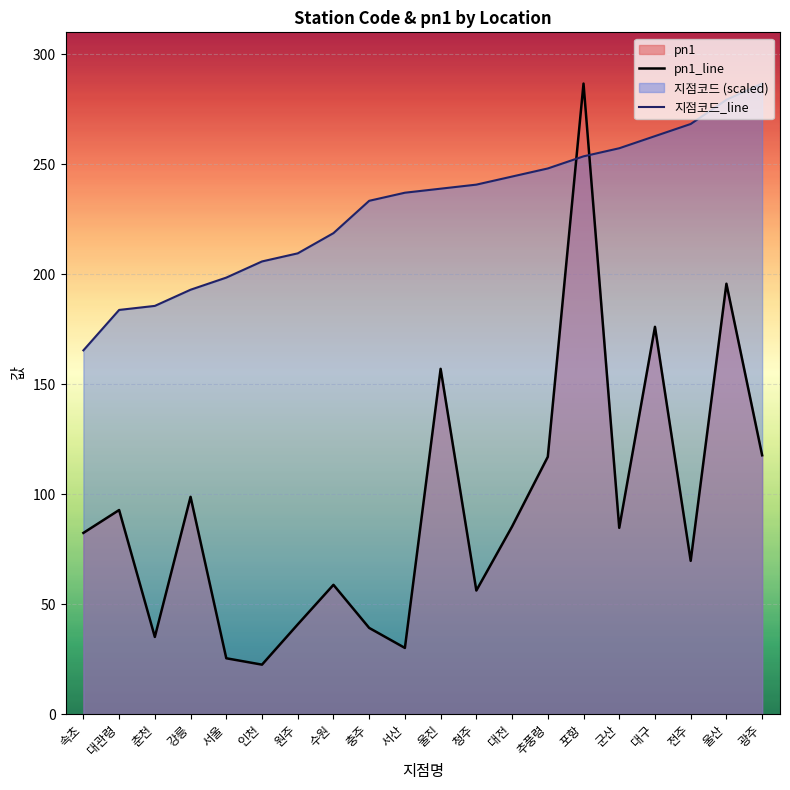

How many lines are shown in the chart?

2